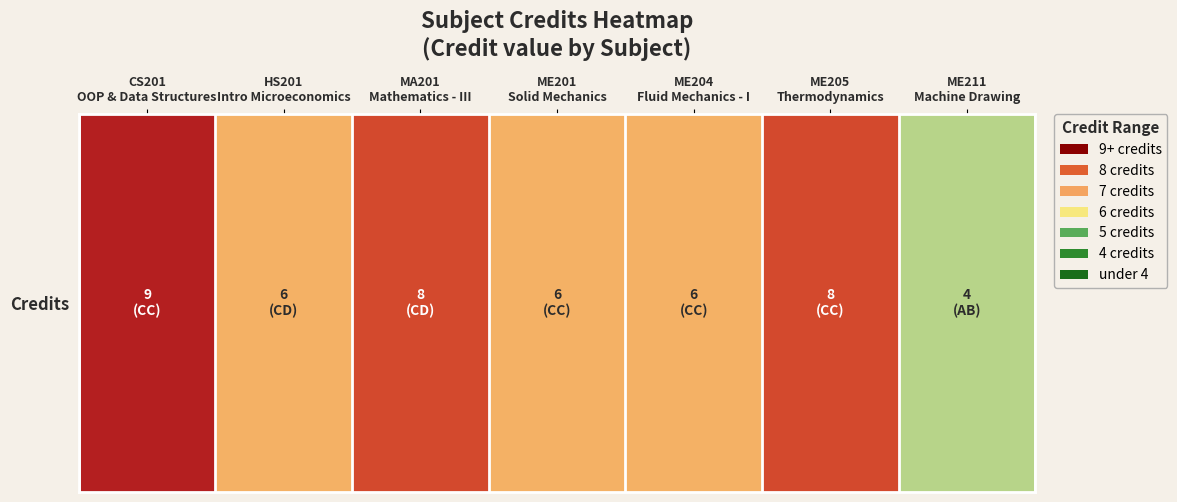

What is the change in value from ME204
Fluid Mechanics - I to ME205
Thermodynamics?

+2